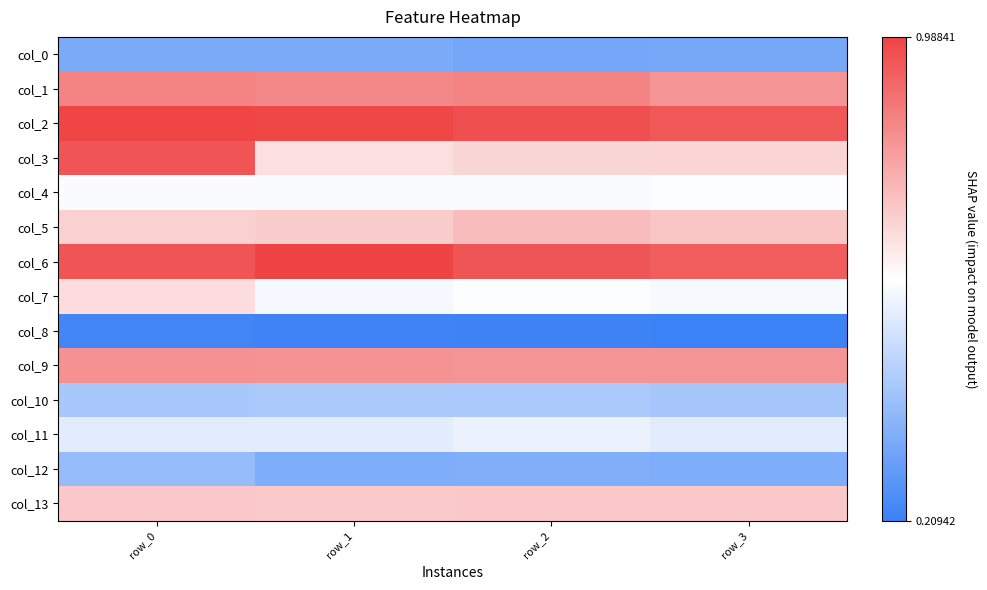

Which has a higher value, row_2 or row_0?

row_0